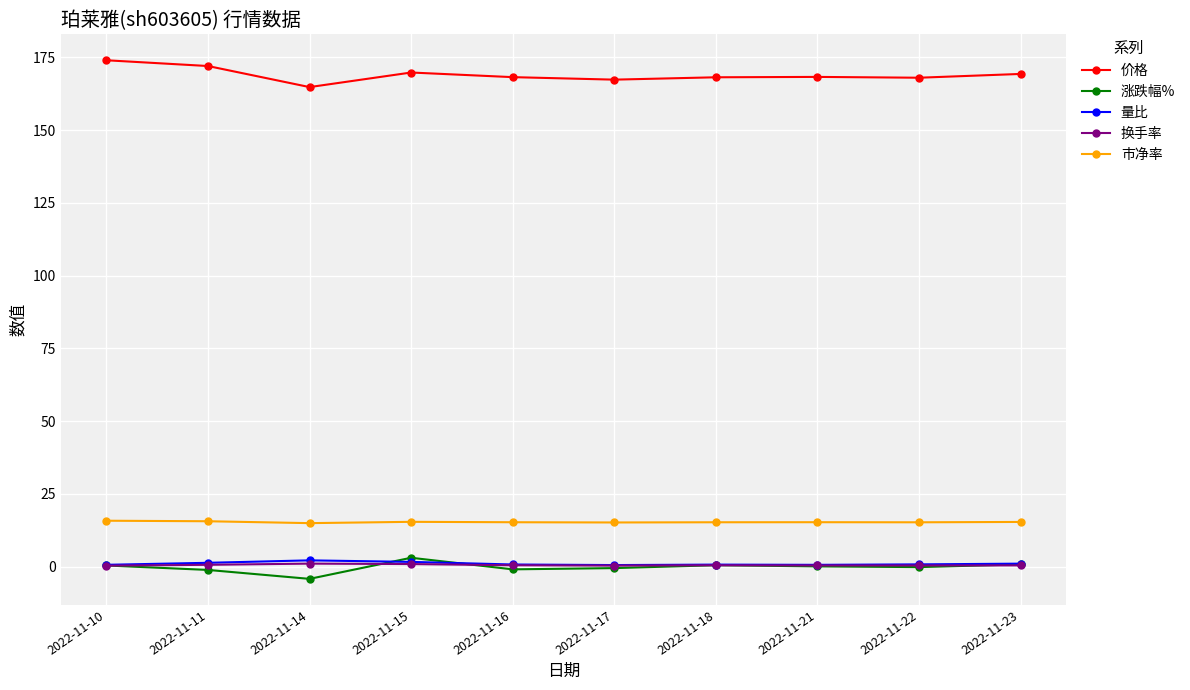

What is the difference between the 市净率 values at 2022-11-11 and 2022-11-17?

0.4